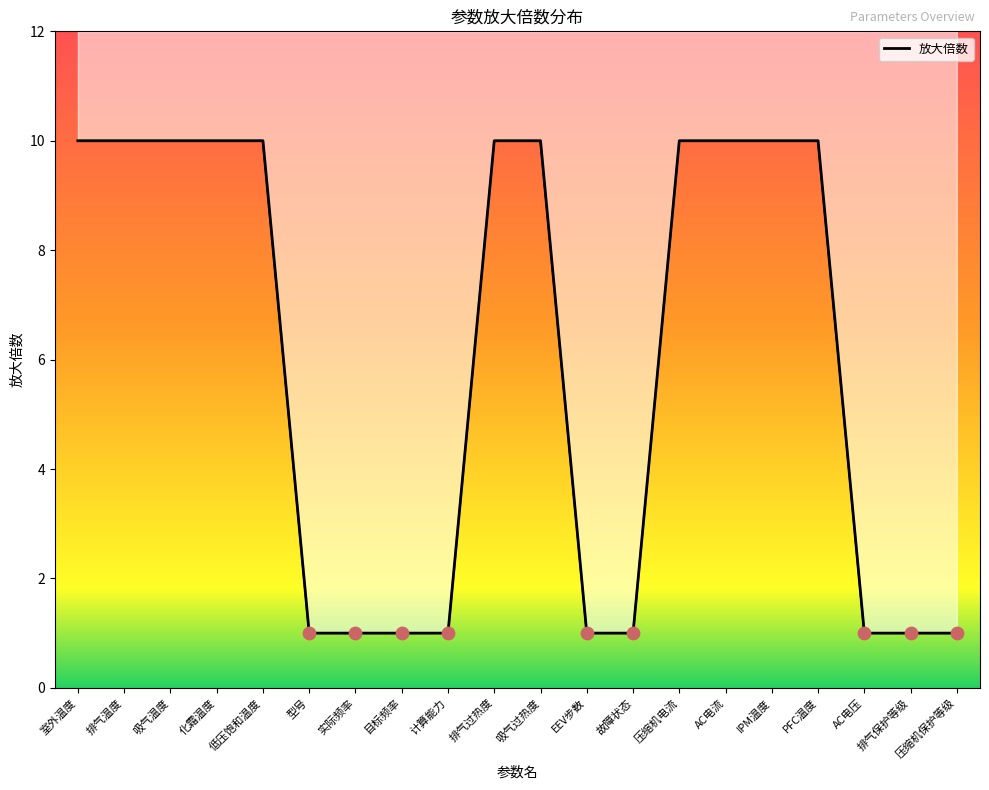

Which has a higher value, 压缩机电流 or 计算能力?

压缩机电流